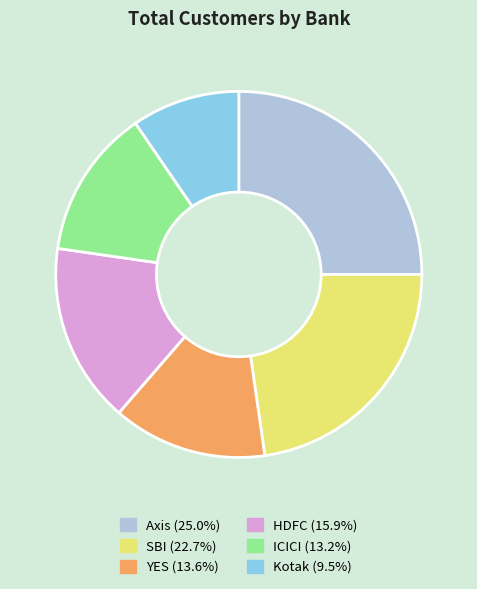

Which slice is the largest?

Axis